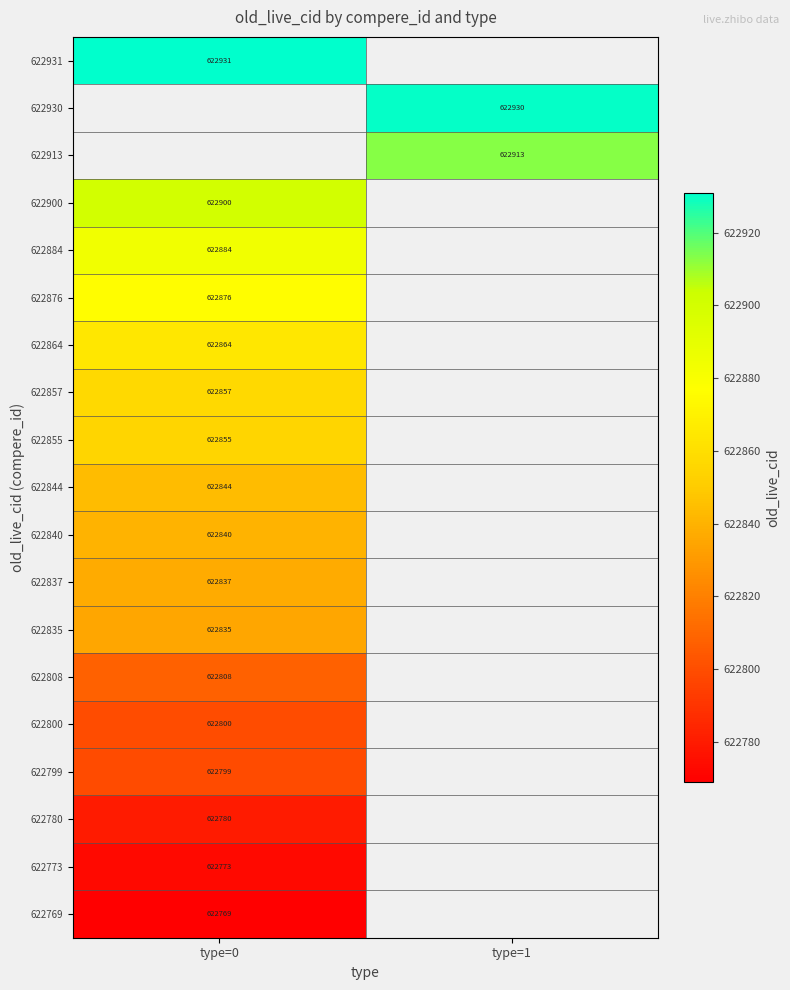

What is the highest value of the 622769 series?

622769.0